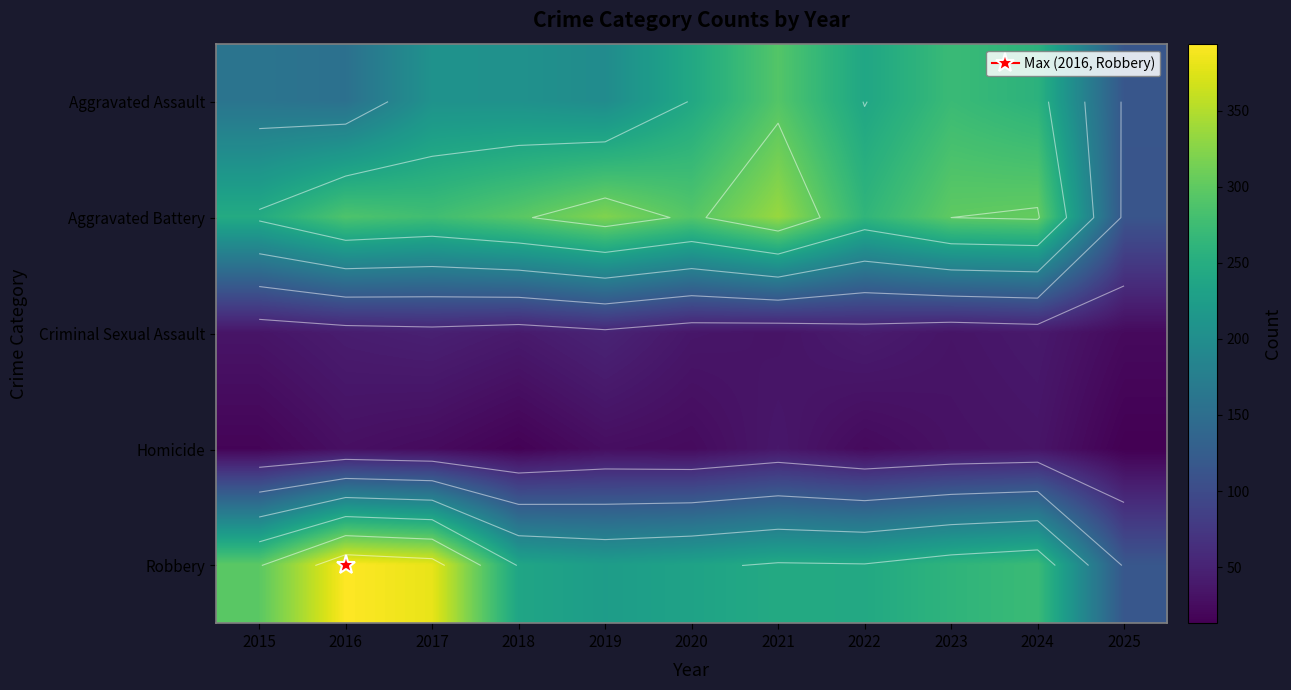

Between 2016 and 2022, which series saw the biggest shift?

Robbery